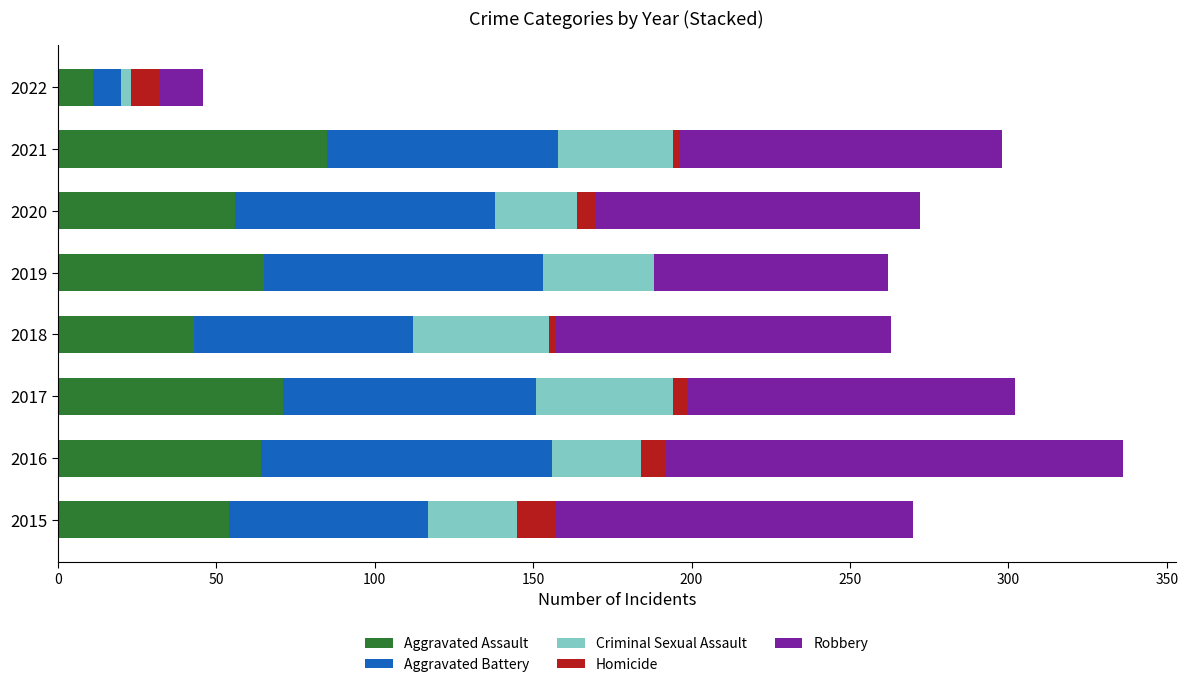

Is it true that Aggravated Assault equals 83 at 2016?

False